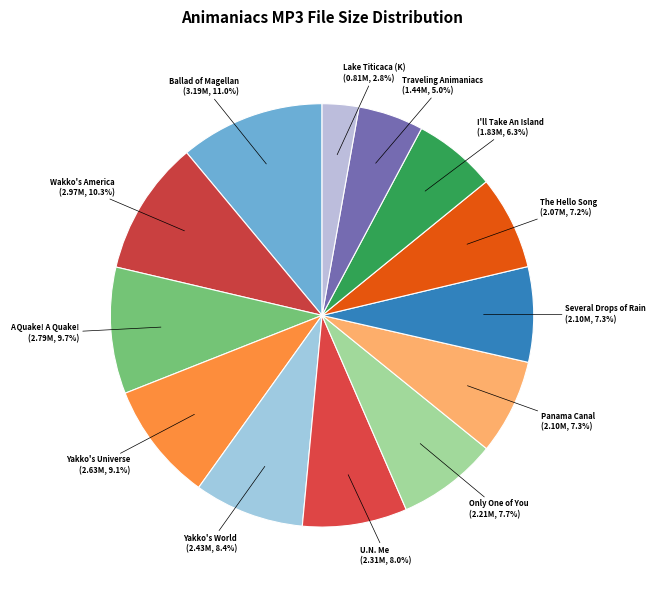

Which category has the biggest portion of the pie?

06 - The Ballad of Magellan.mp3